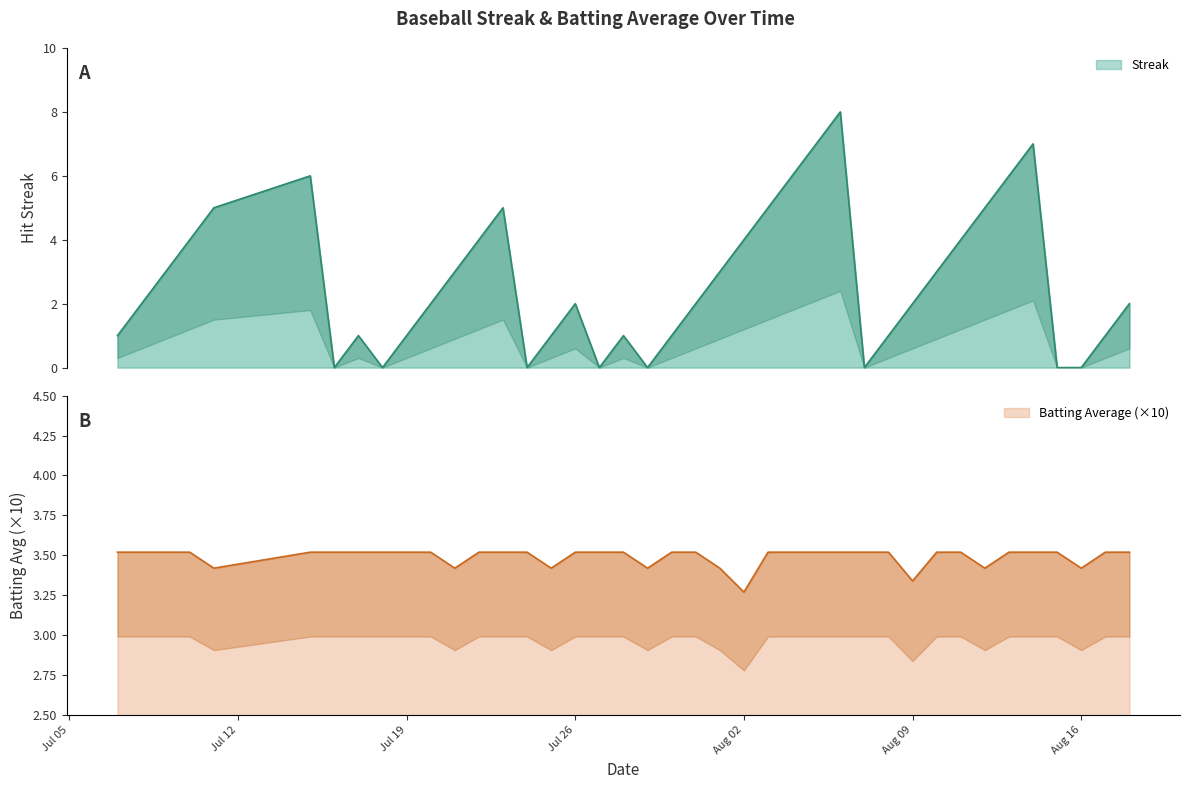

How many data points does each series have?

40